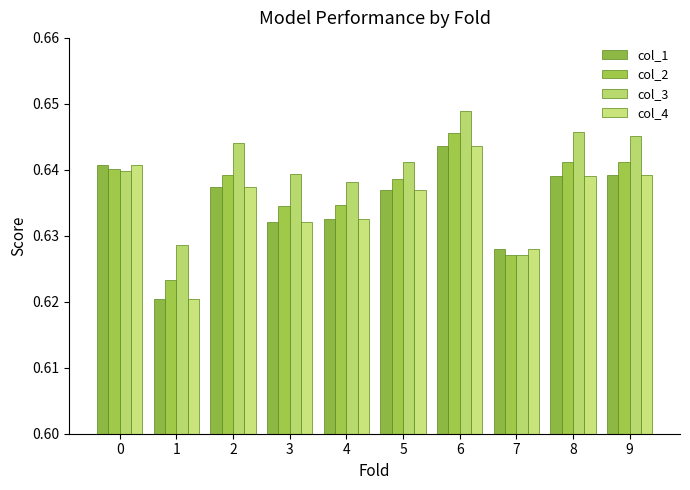

At which category is the sum across all series the highest?

6